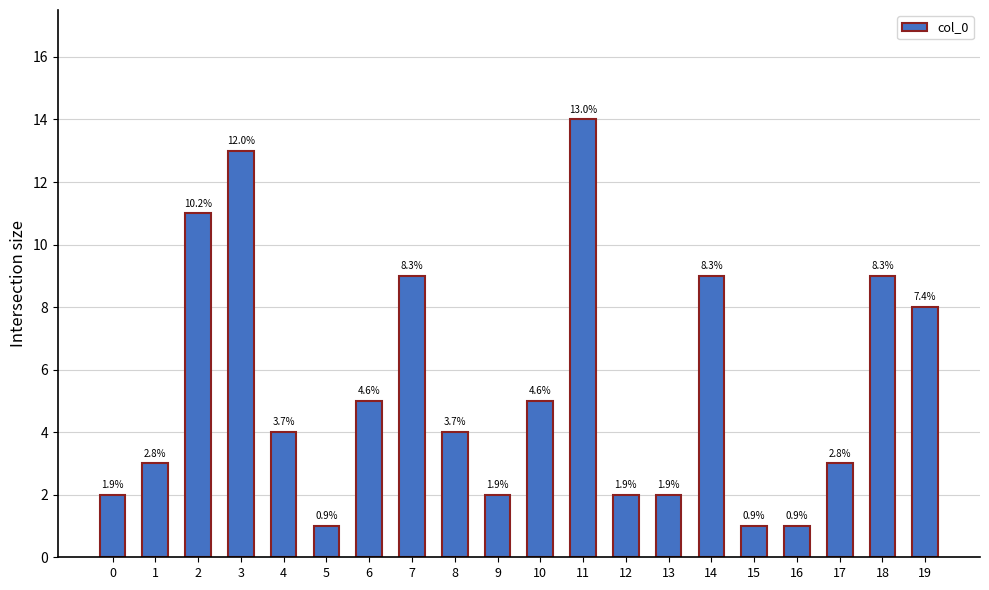

Which label corresponds to the smallest value in the chart?

5